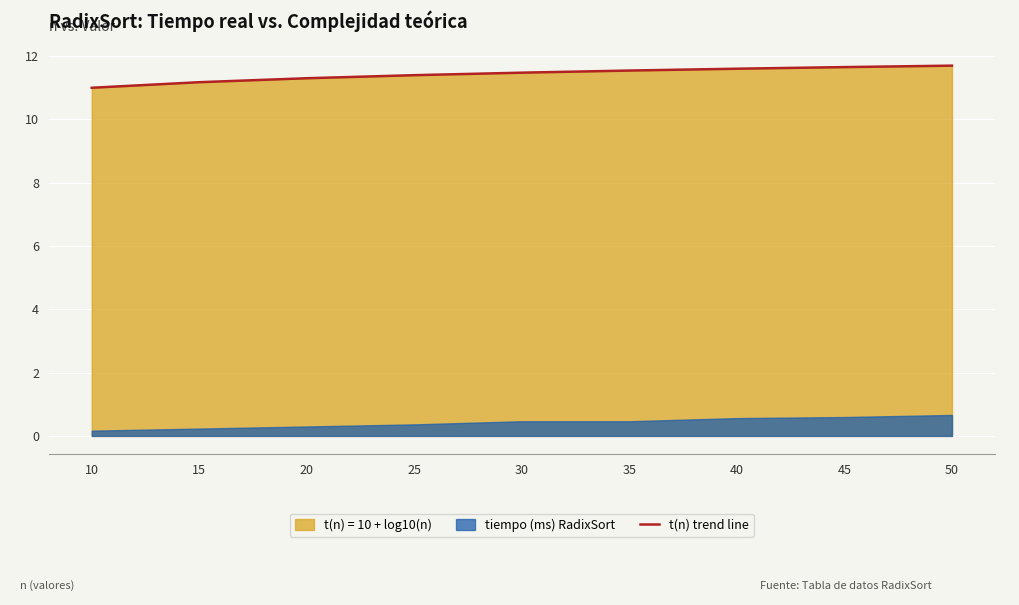

At which label is the value closest to 11?

10